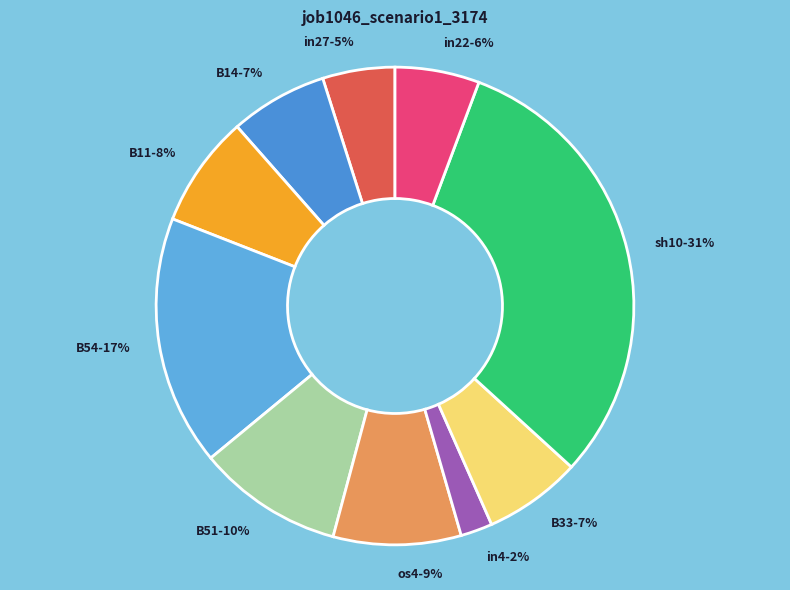

Is there a majority slice in this chart?

No